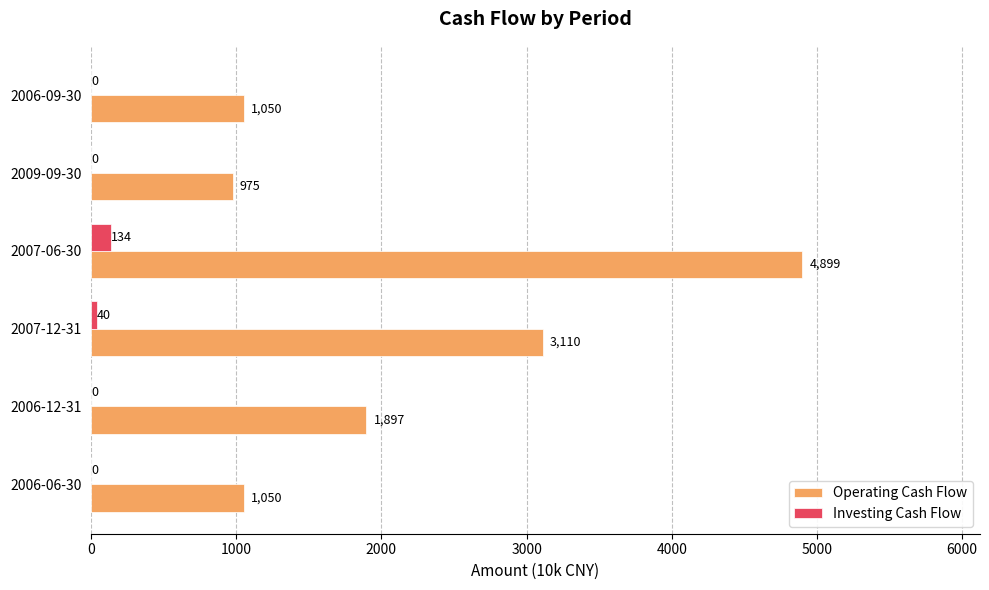

Where is Operating Cash Flow nearest to the value 2937?

2007-12-31